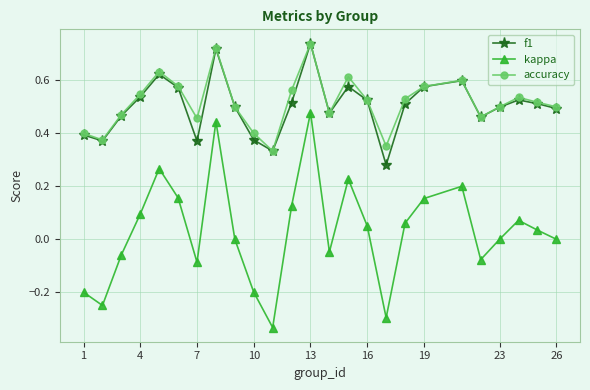

Which series has the widest spread of values?

kappa